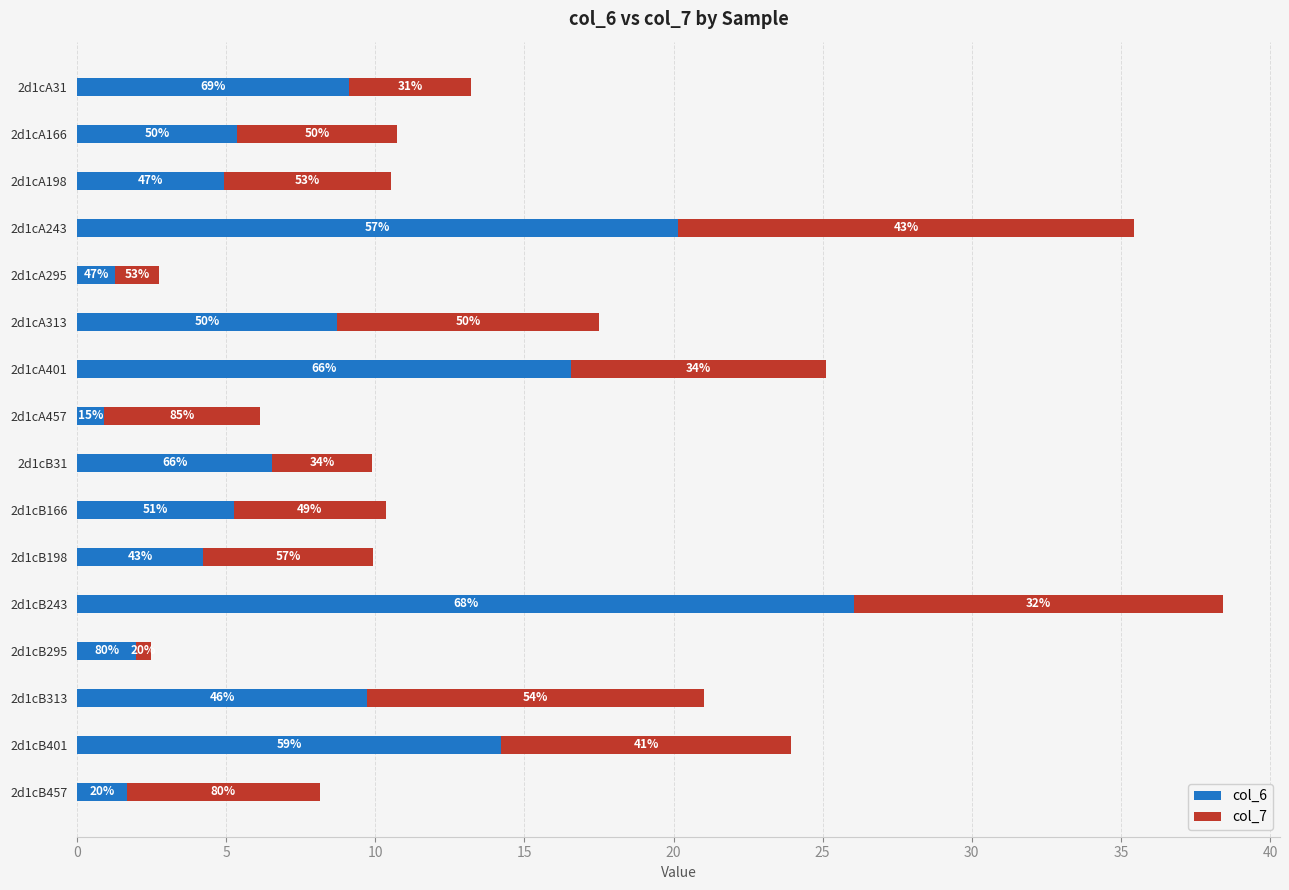

Reading left to right, what are all the values shown in this chart?

col_6: 9.1	5.4	4.9	20.1	1.3	8.7	16.6	0.9	6.5	5.3	4.2	26.1	2.0	9.7	14.2	1.7
col_7: 4.1	5.3	5.6	15.3	1.5	8.8	8.5	5.2	3.3	5.1	5.7	12.4	0.5	11.3	9.7	6.5